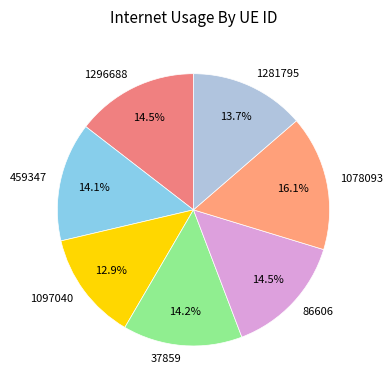

Is 1281795 the majority of the pie?

No